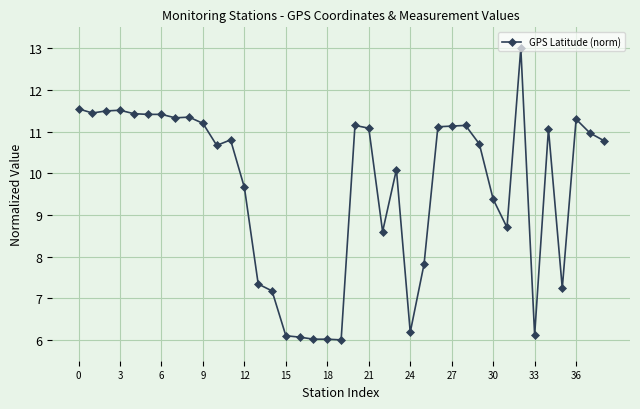

How many lines are shown in the chart?

1